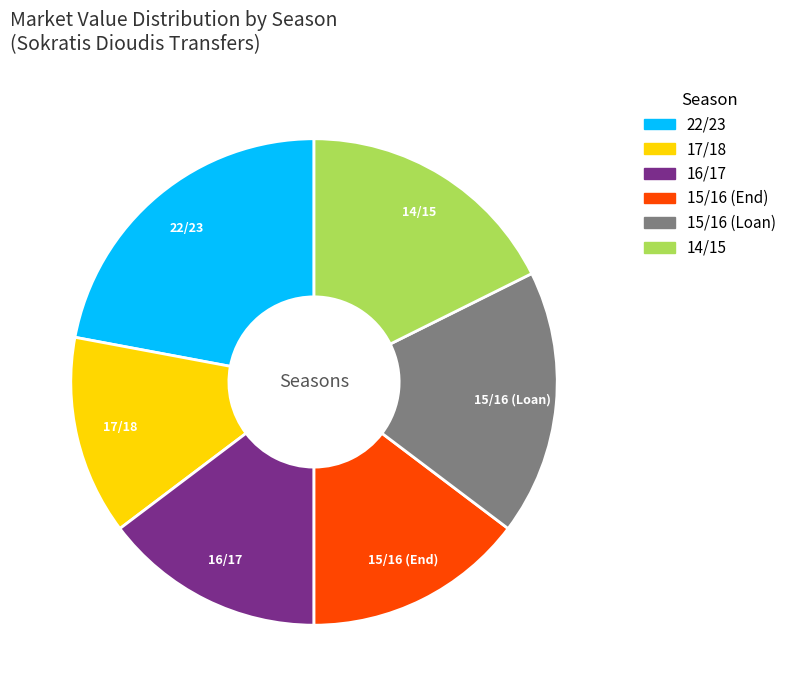

Does any single category account for the majority?

No